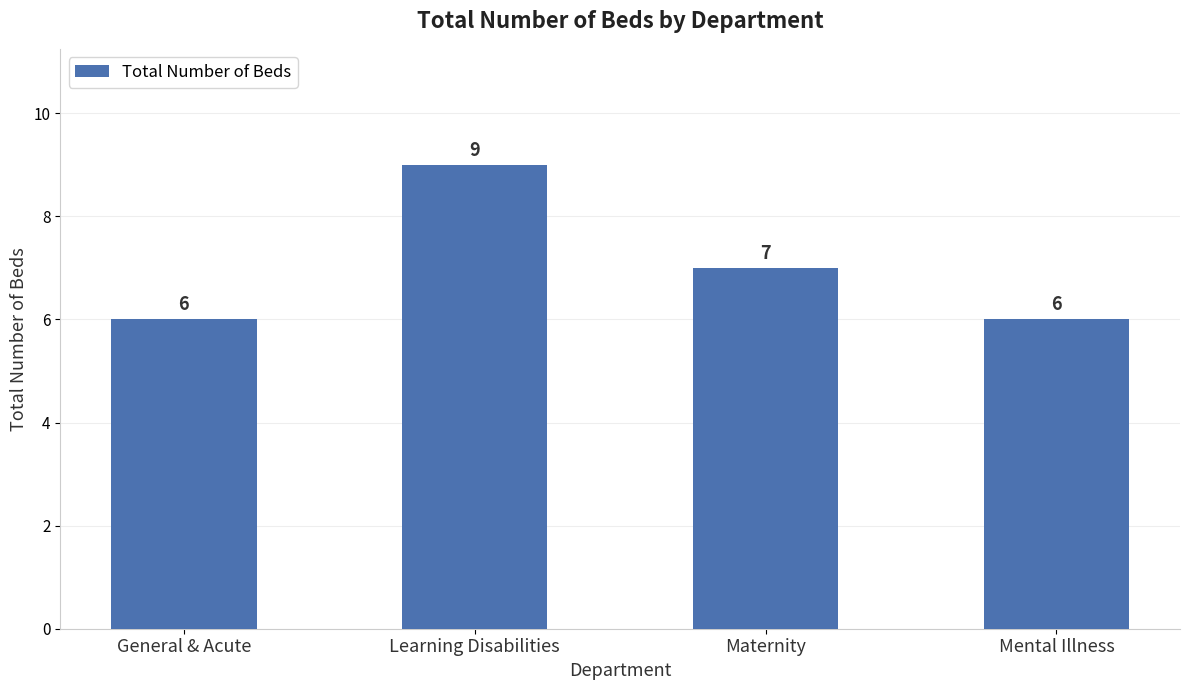

Approximately how many times larger is the value at Mental Illness compared to Maternity?

0.9